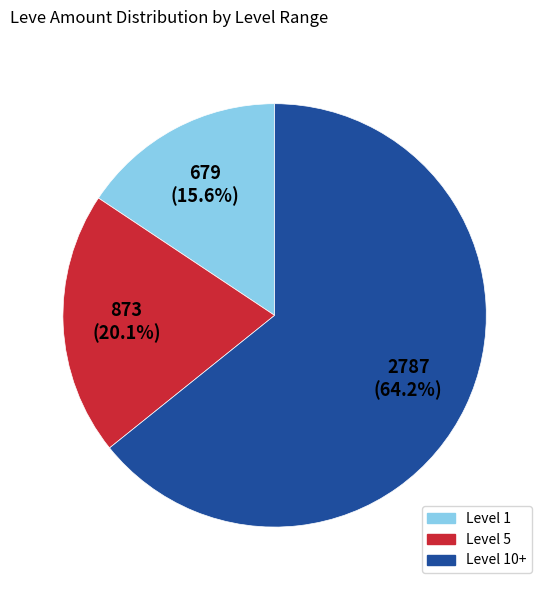

Is there a majority slice in this chart?

Yes